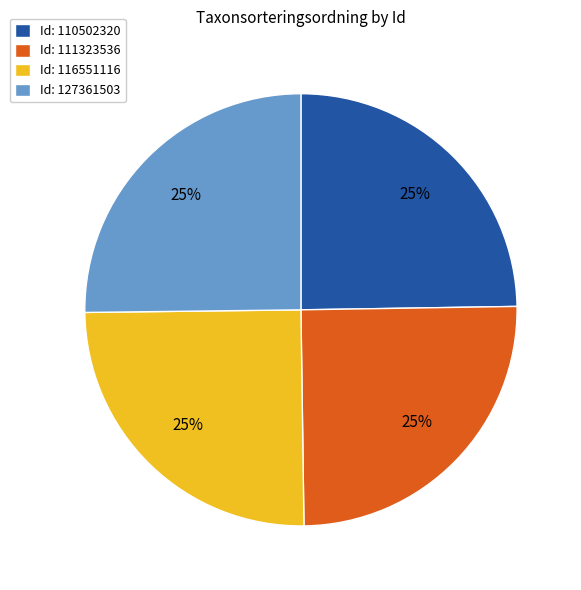

True or false: Id: 111323536 accounts for 25% of the total.

True